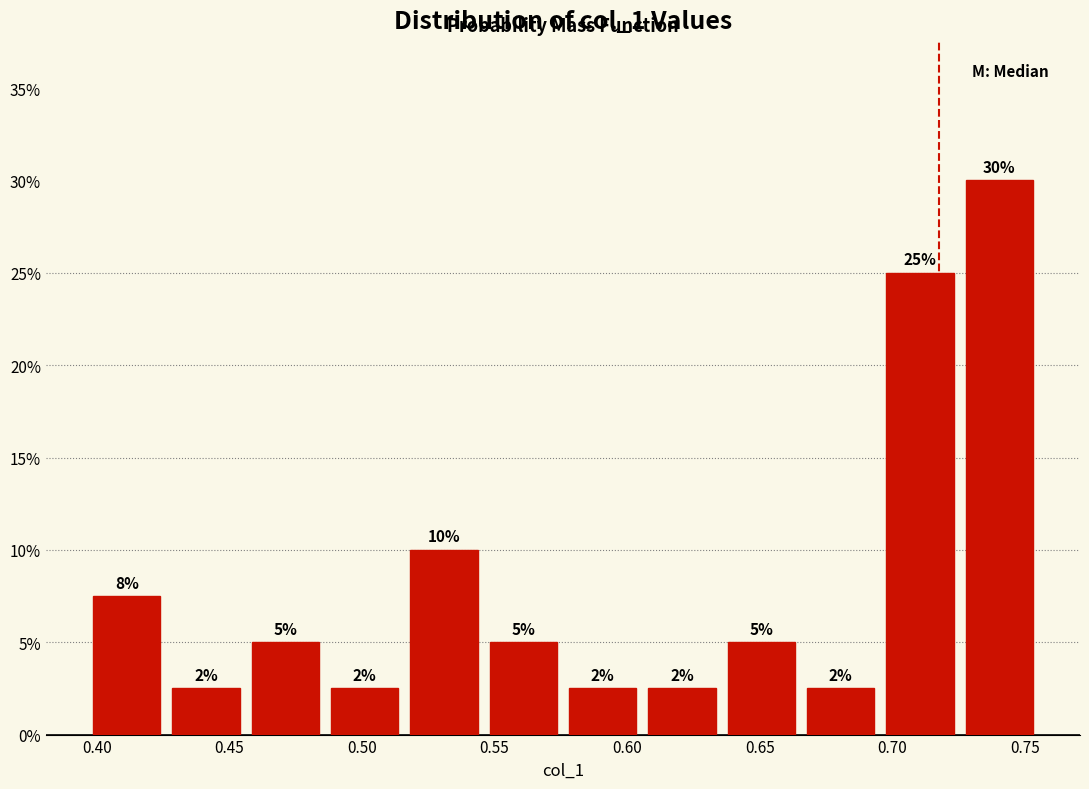

Over which range of the x-axis is the bar tallest?

0.725 to 0.755